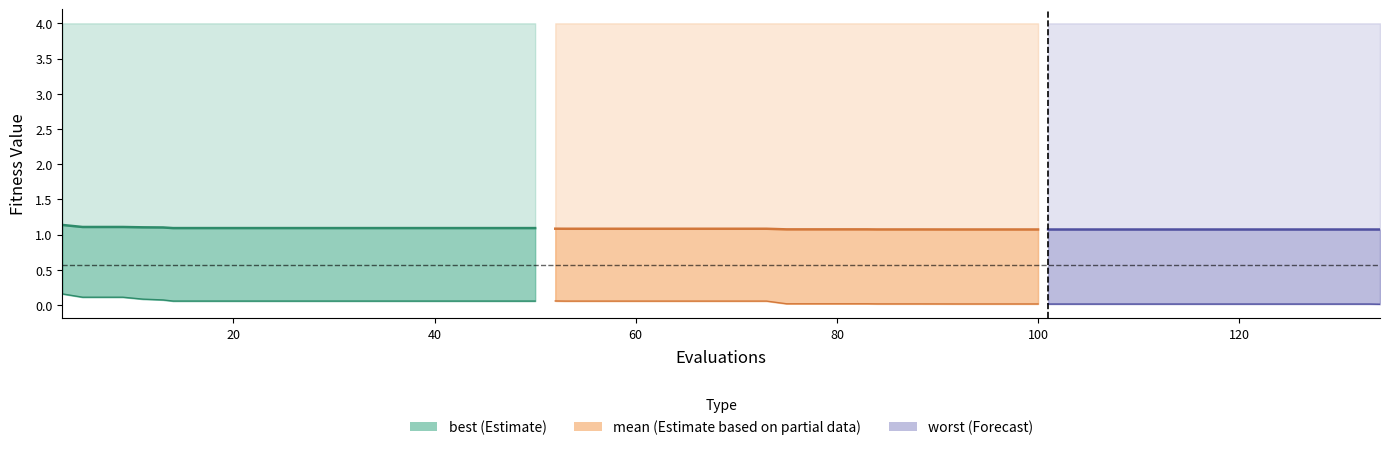

What is the value of the 2nd point from the left?

1.1